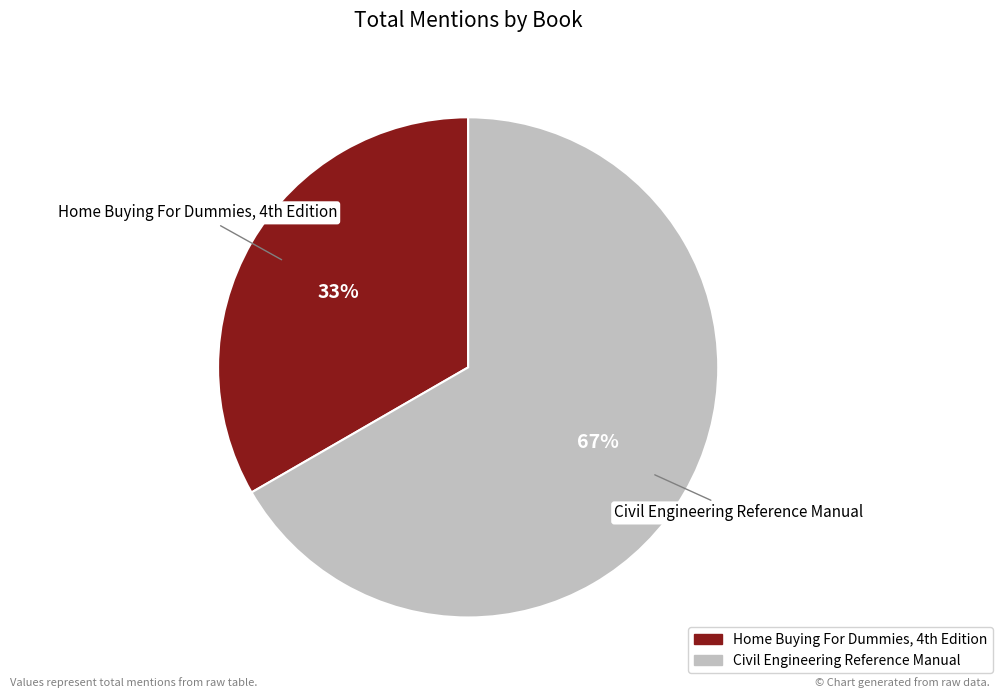

Rank the categories by value from highest to lowest.

Civil Engineering Reference Manual, Home Buying For Dummies, 4th Edition